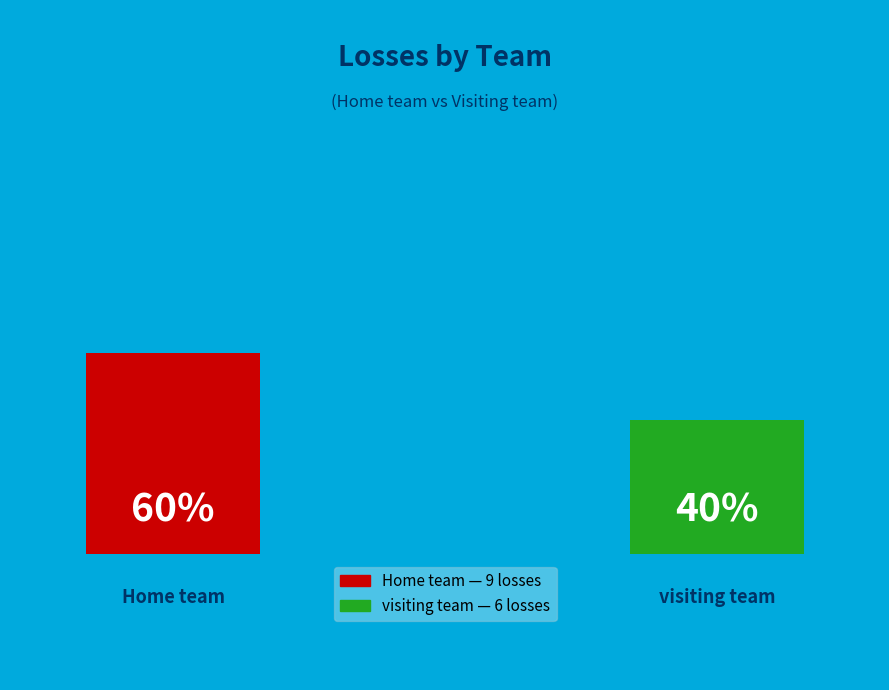

To the nearest percent, what percentage of the pie is visiting team?

40%